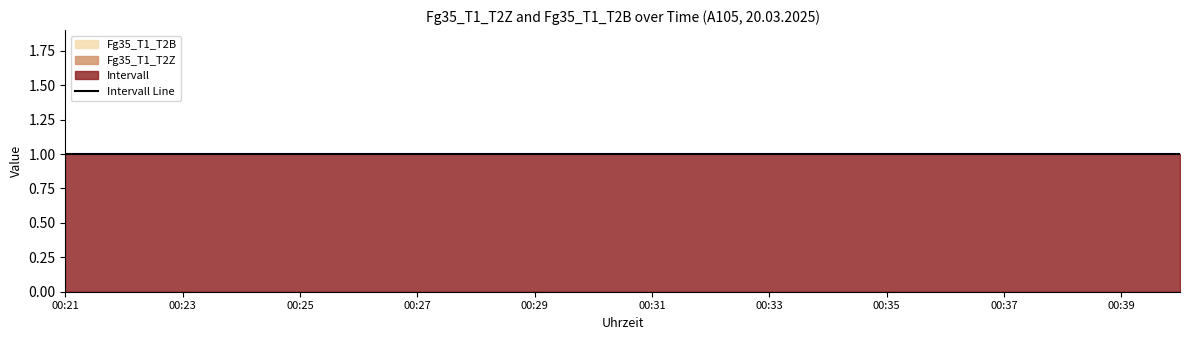

Which series has the largest range (max minus min)?

Intervall